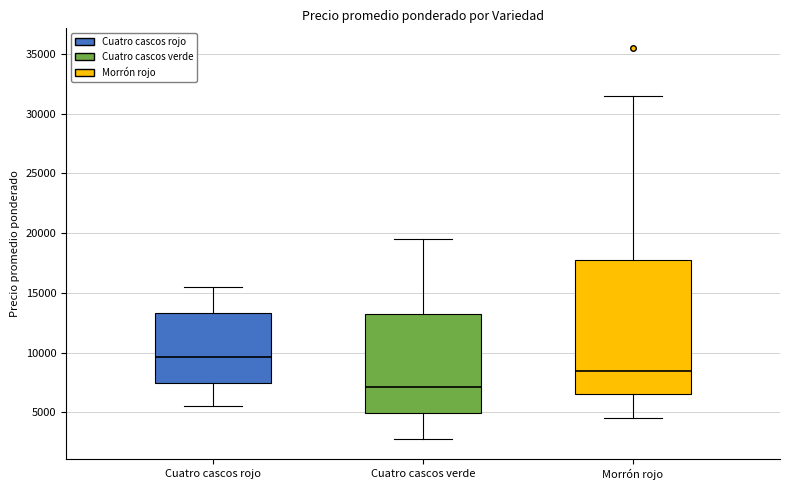

Reading left to right, read every box against the y-axis: the position of its median line, the range the box covers, and the ends of its whiskers. The values are not printed on the chart, so give them approximately, as read against the axis.

Cuatro cascos rojo: median 9500, box 7500 to 13500, whiskers 5500 to 15500
Cuatro cascos verde: median 7000, box 5000 to 13500, whiskers 3000 to 19500
Morrón rojo: median 8500, box 6500 to 18000, whiskers 4500 to 31500